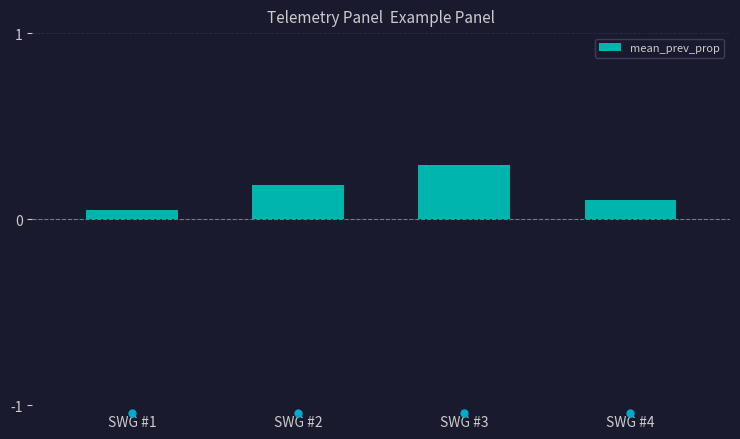

The chart shows a value of 0.1 at SWG #2. True or false?

False